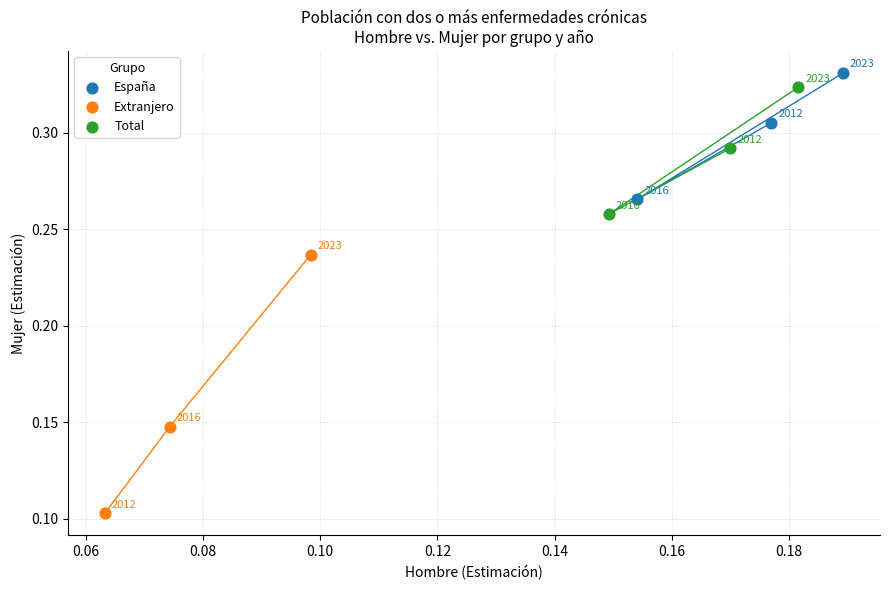

Which series has the widest spread of Y values?

Extranjero